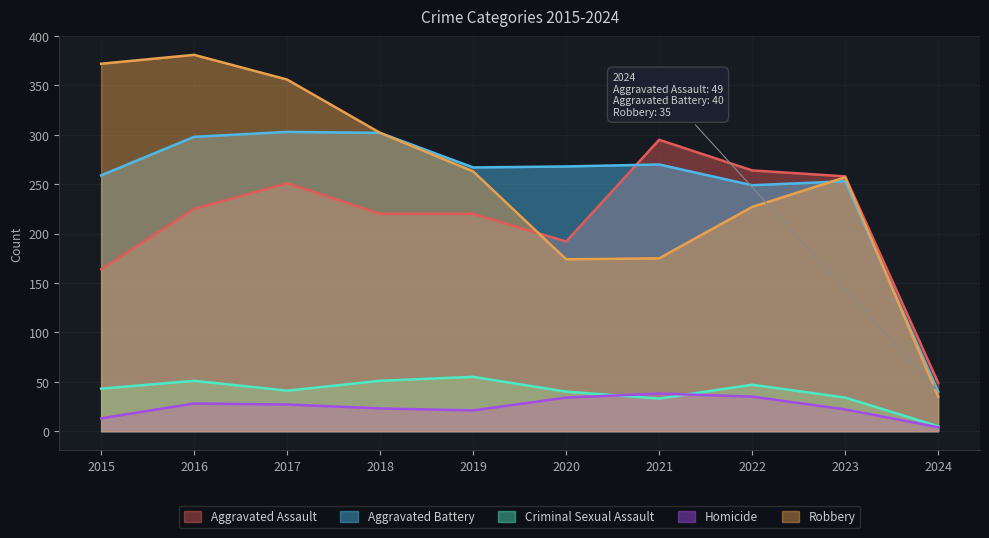

Where is Criminal Sexual Assault nearest to the value 30?

2021